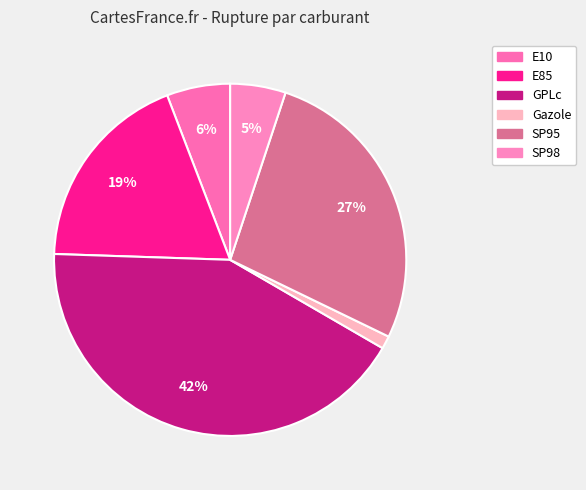

What is the smallest slice in the pie chart?

Gazole